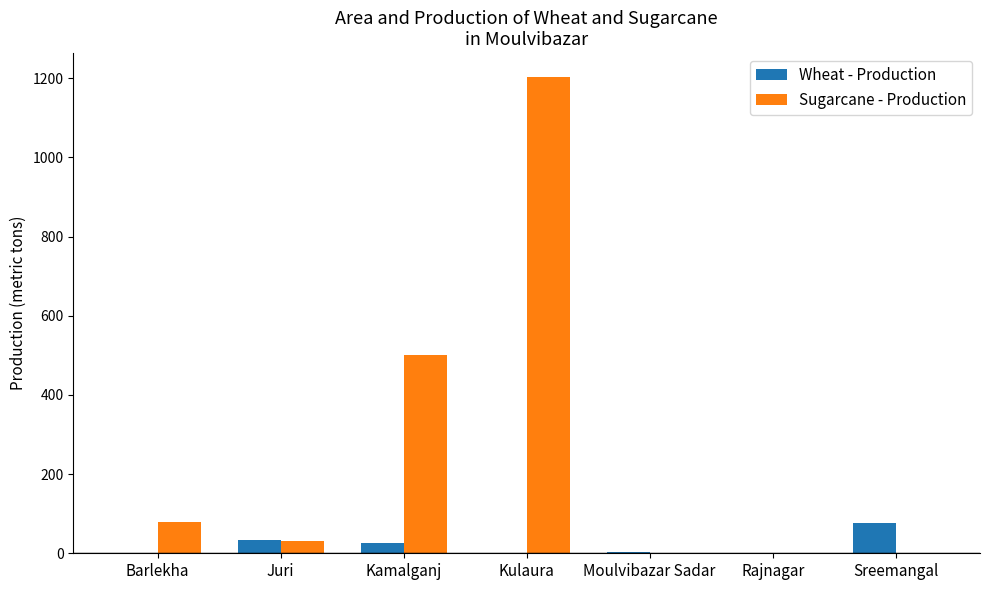

Are the bars horizontal?

No